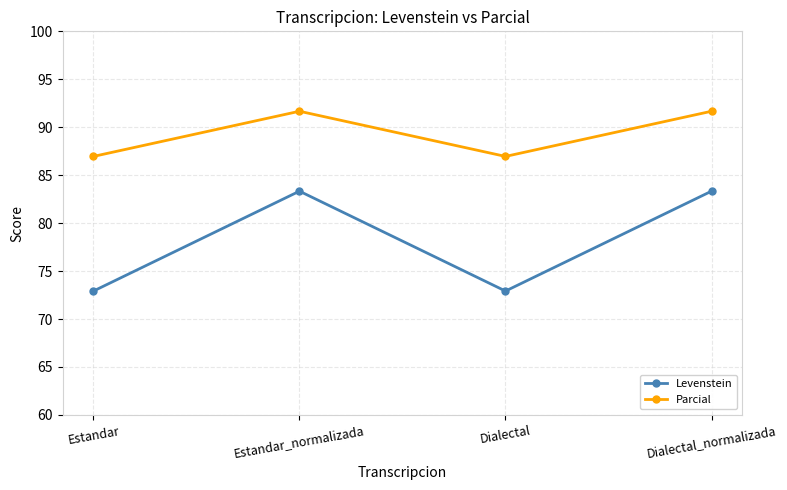

What is the highest value of the Levenstein series?

83.3